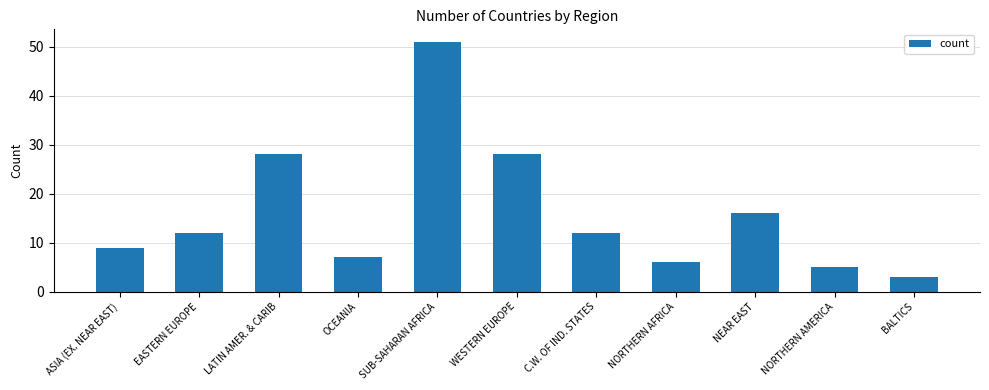

Reading right to left, transcribe all the data shown in this chart.

3	5	16	6	12	28	51	7	28	12	9